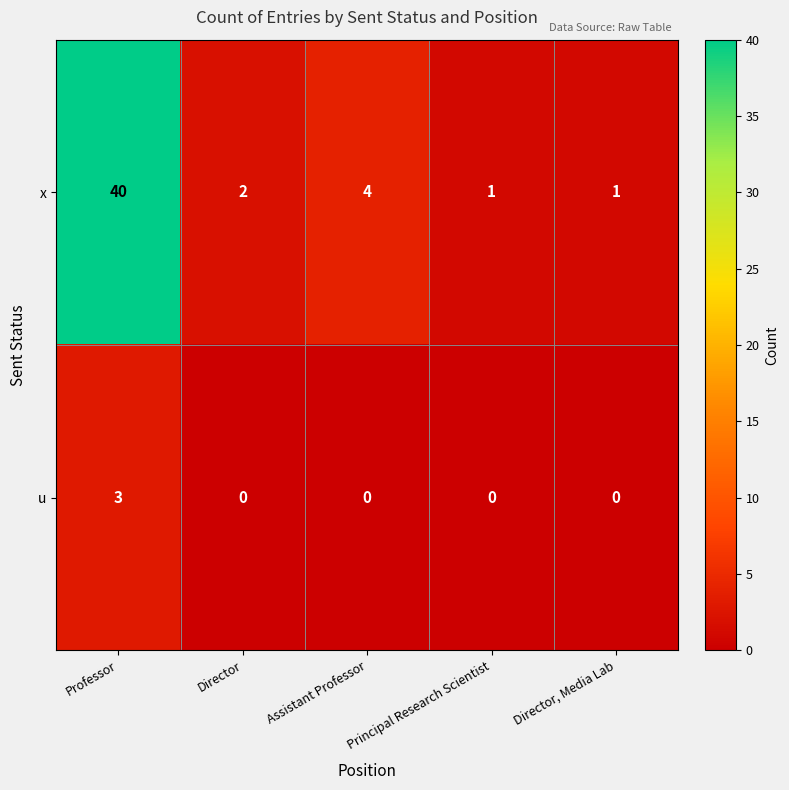

At which label does x first exceed 2?

Professor